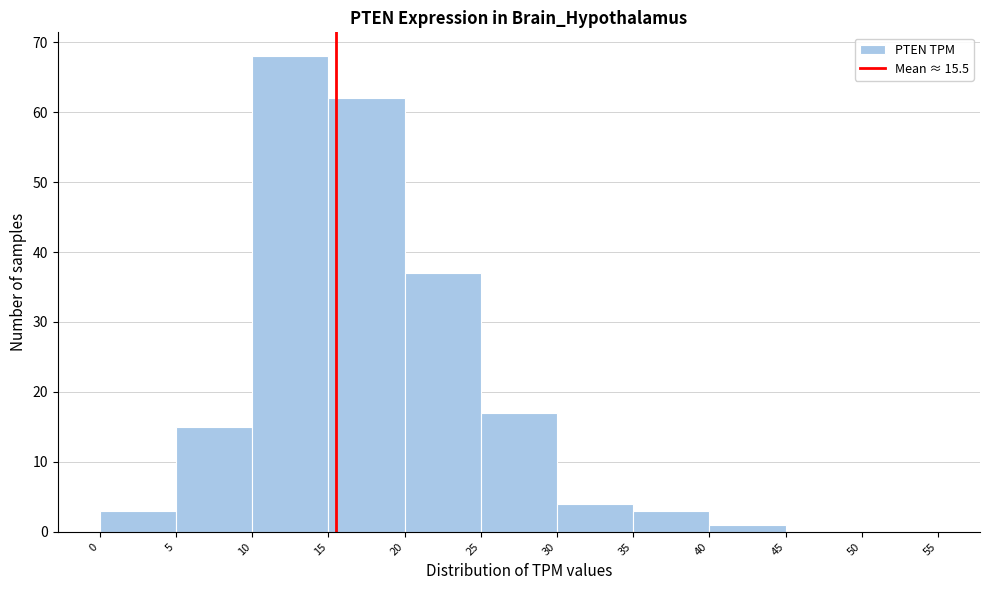

Reading left to right, list every bar in this chart as the range it spans on the x-axis followed by its height. The values are not printed on the chart, so give them approximately, as read against the axis.

0 to 5: 3
5 to 10: 15
10 to 15: 68
15 to 20: 62
20 to 25: 37
25 to 30: 17
30 to 35: 4
35 to 40: 3
40 to 45: 1
45 to 50: 0
50 to 55: 0